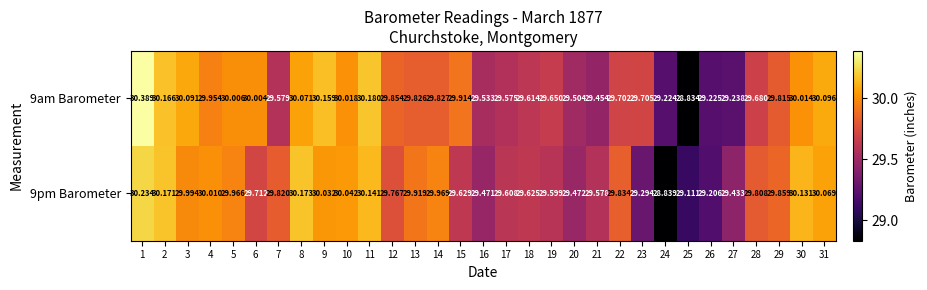

How many data points in 9pm Barometer are above 29?

30